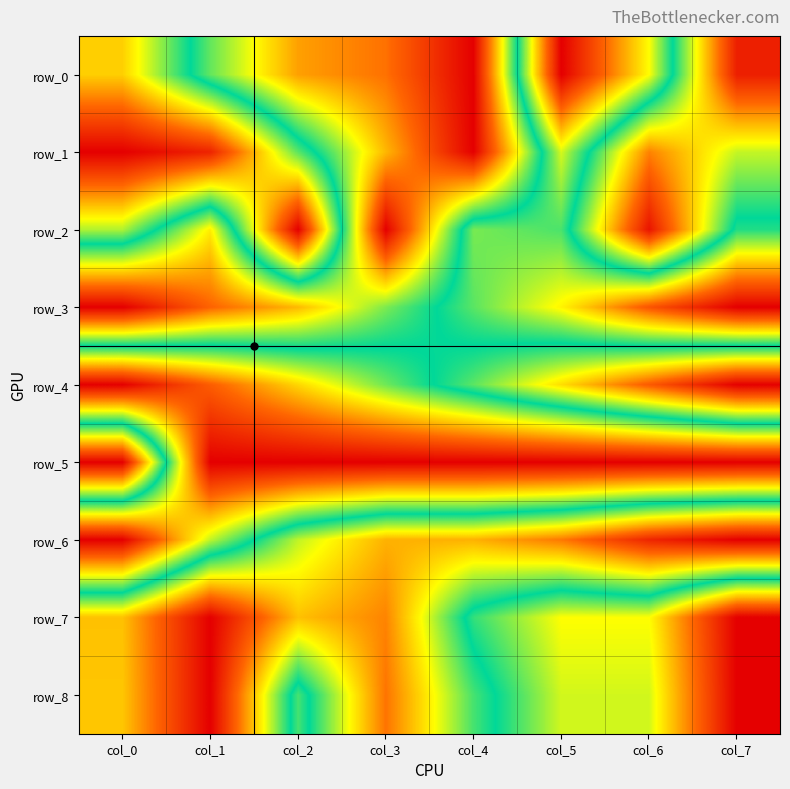

What is the sum of the row_4 values at col_3 and col_4?

1.0